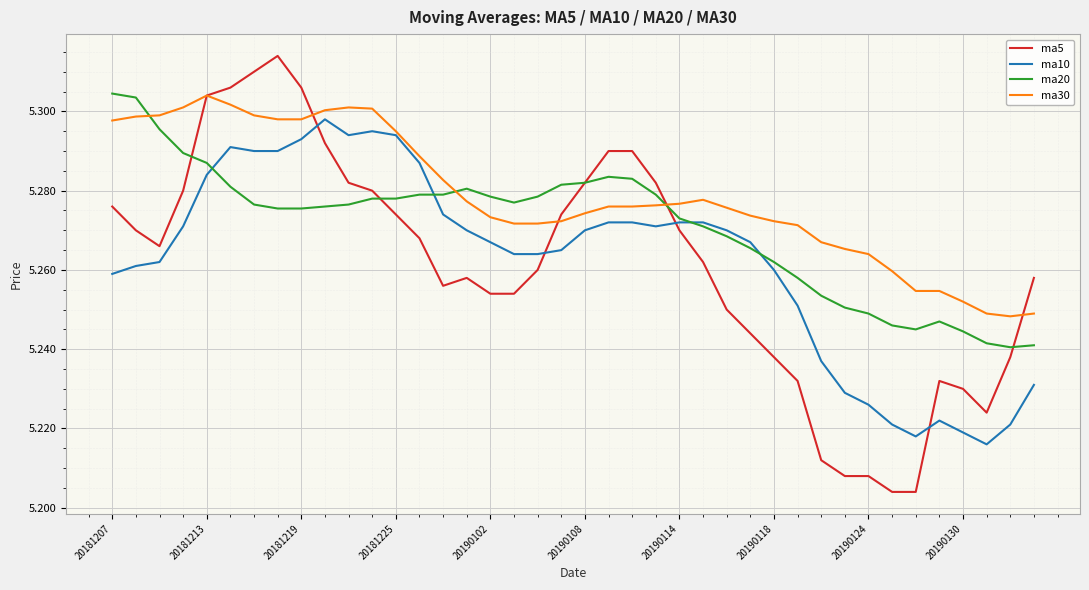

Which series has the largest total across all categories?

ma30